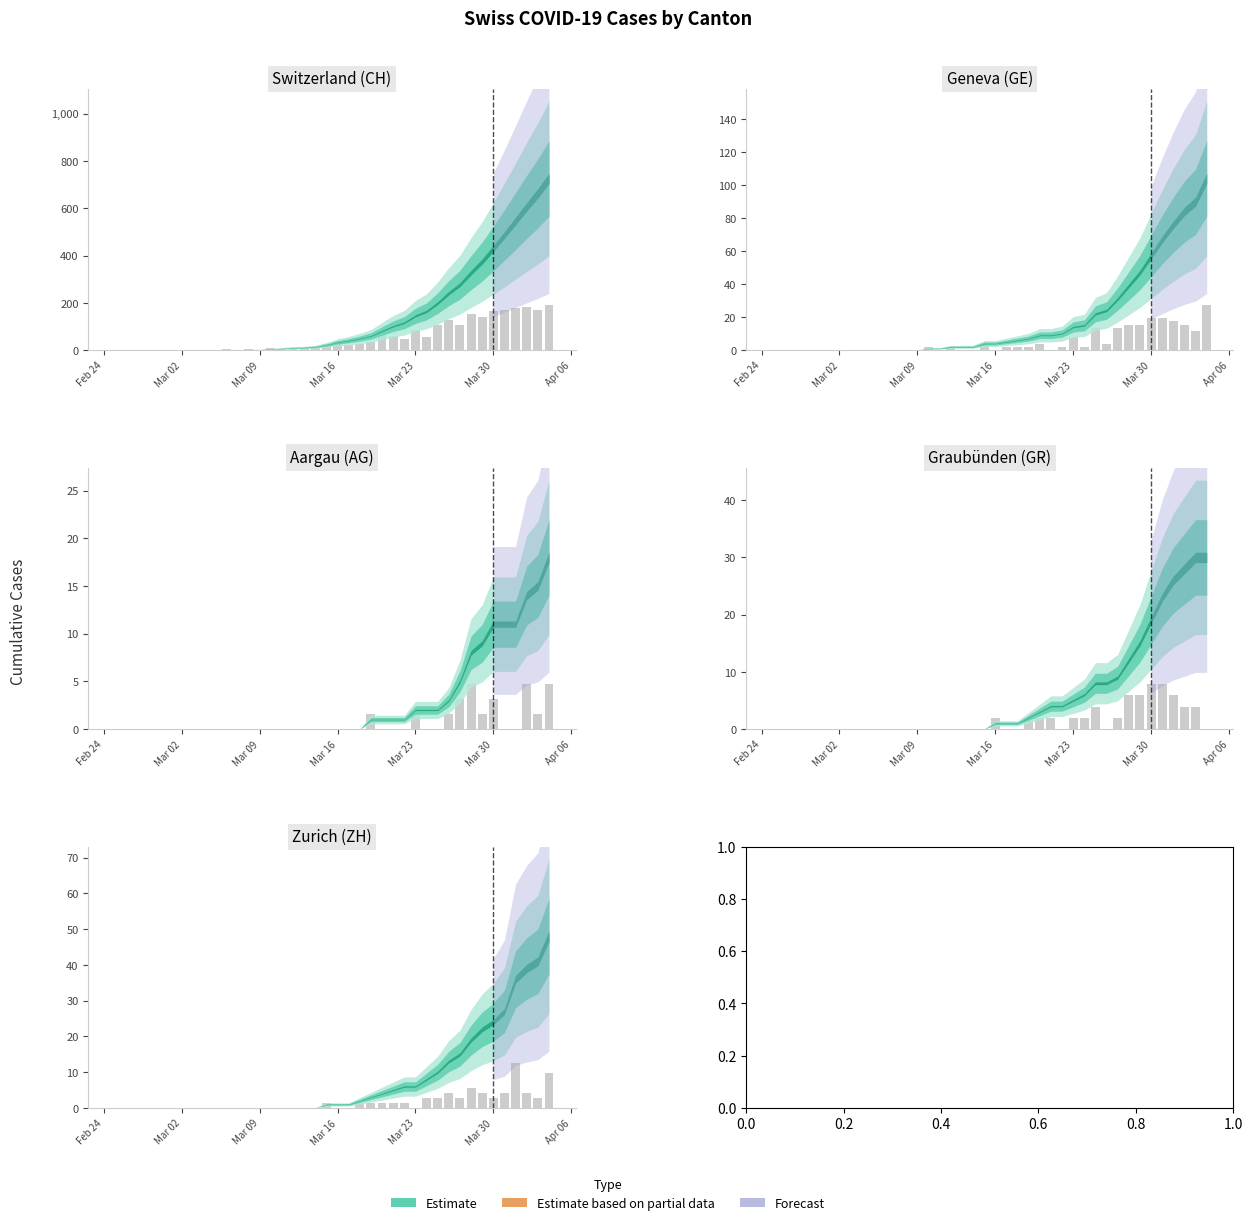

Are the bars horizontal?

No